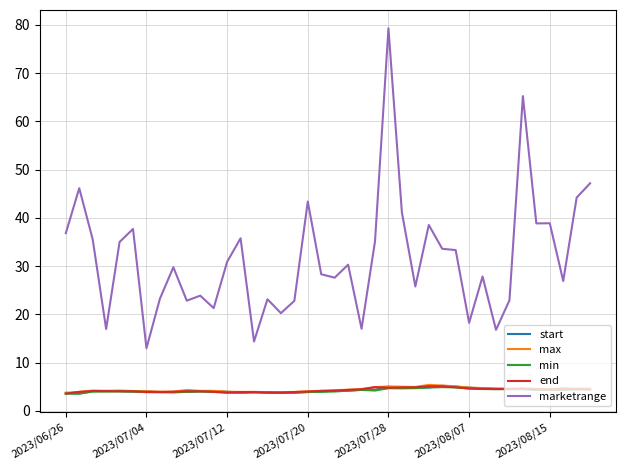

What is the lowest value of the end series?

3.6